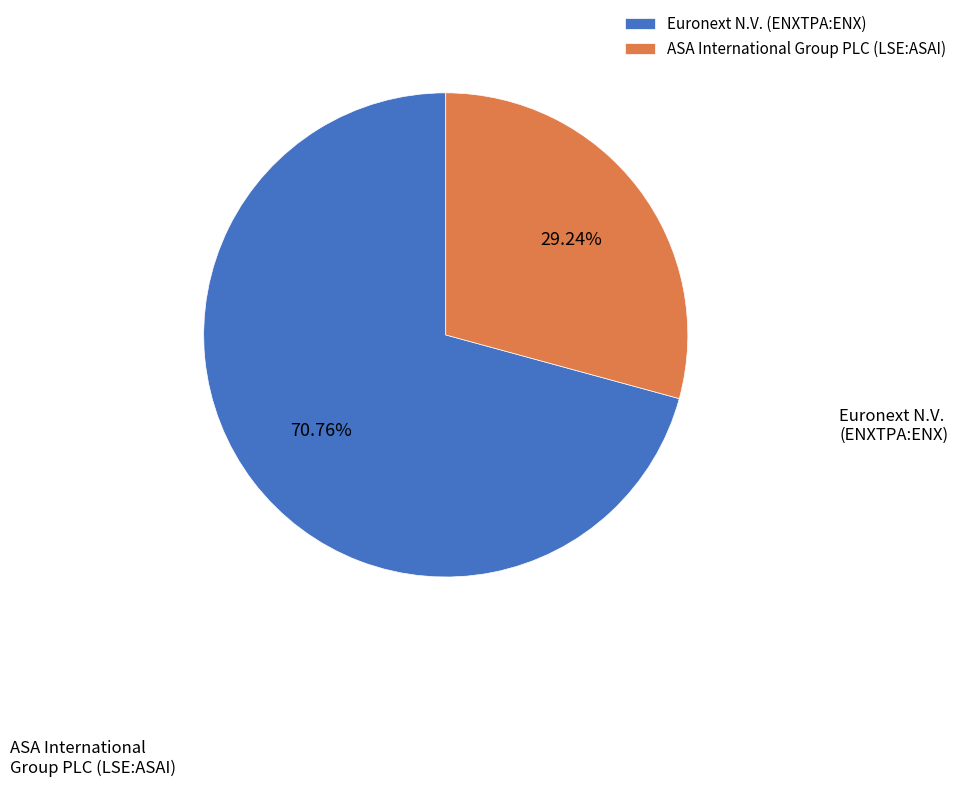

Which slice is the smallest?

ASA International Group PLC (LSE:ASAI)